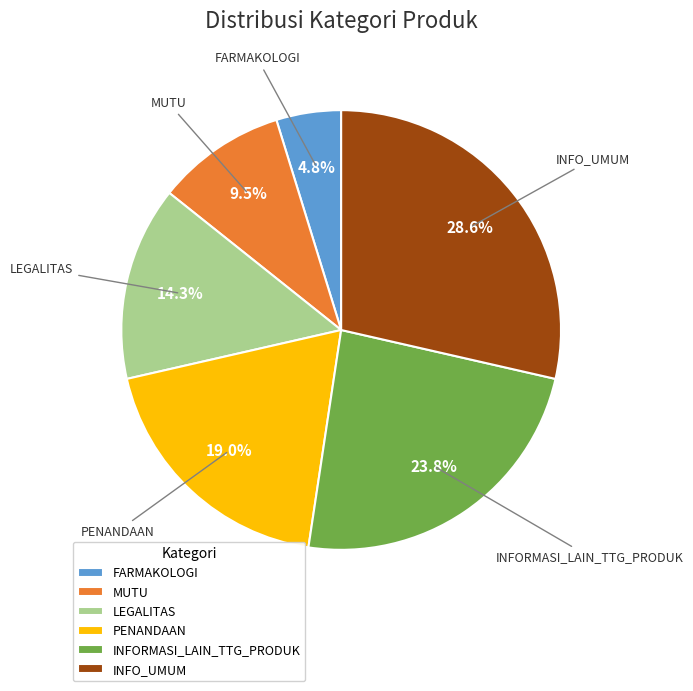

The PENANDAAN slice represents 19% of the pie. True or false?

True